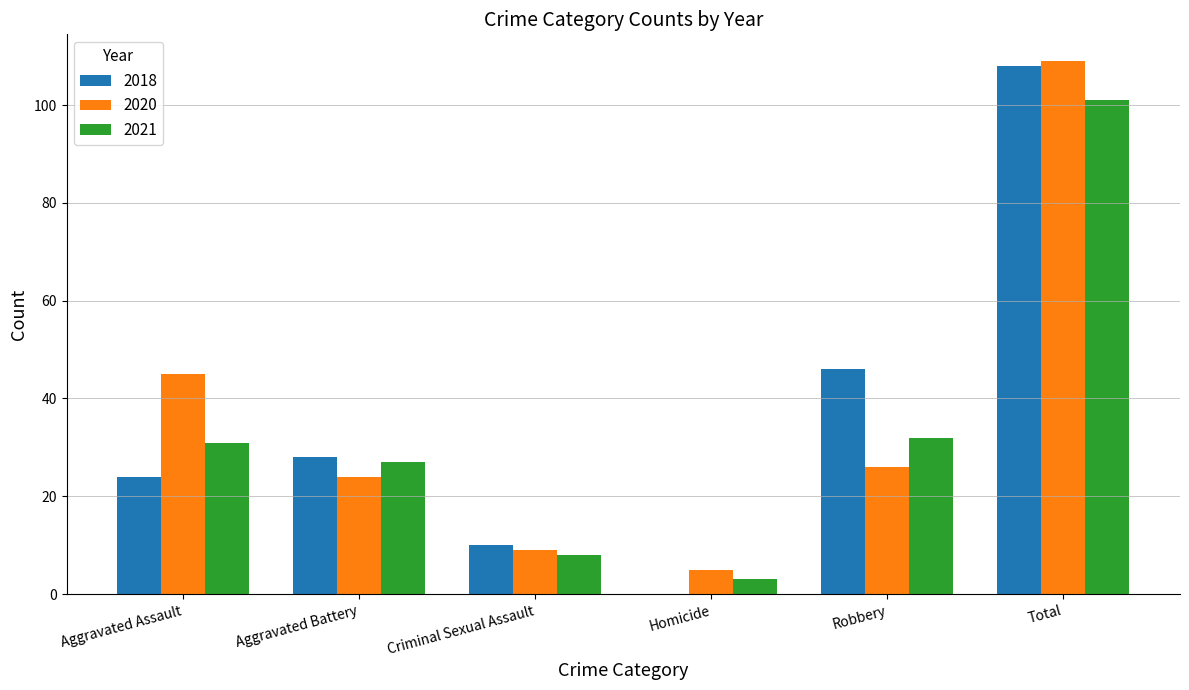

Count the number of categories in the chart.

6